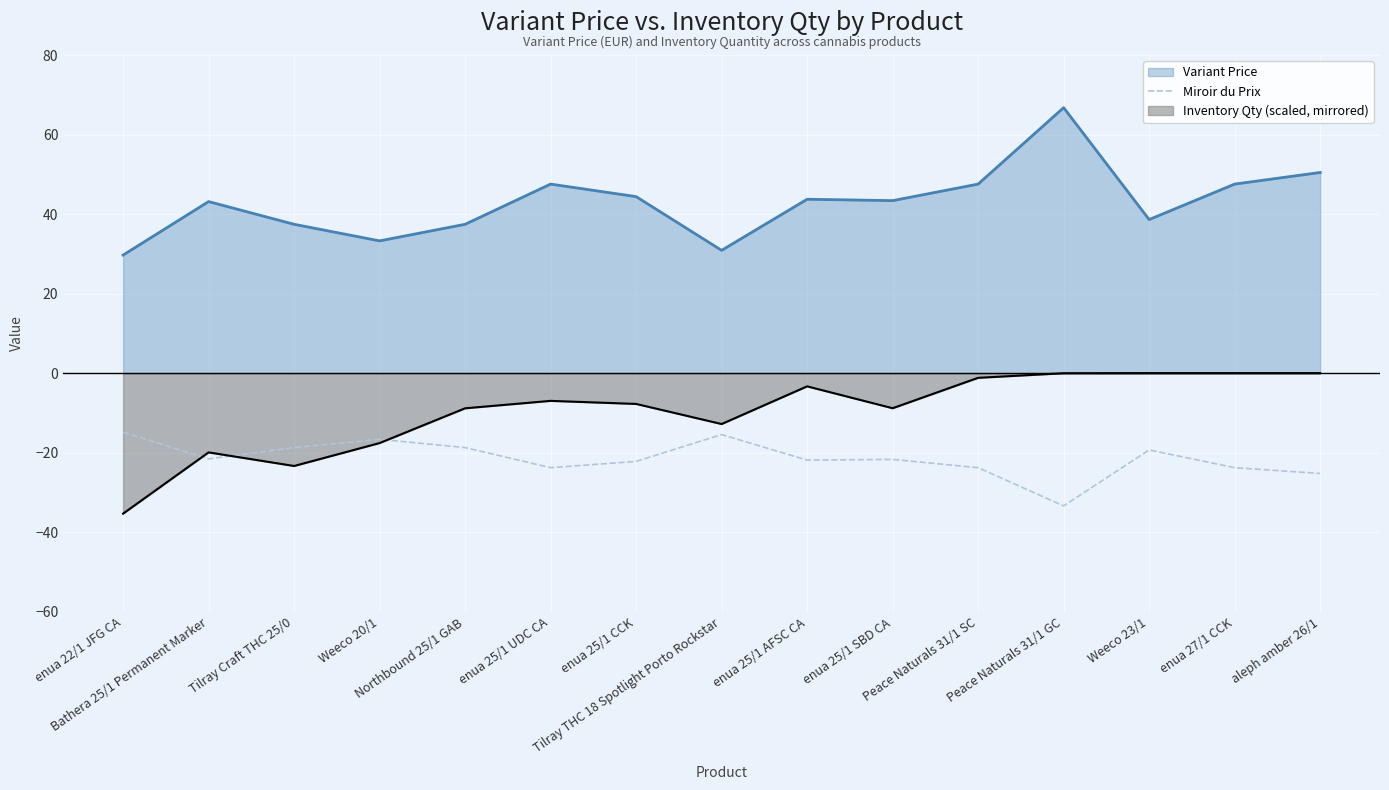

What is the minimum value shown in the chart?

-35.3